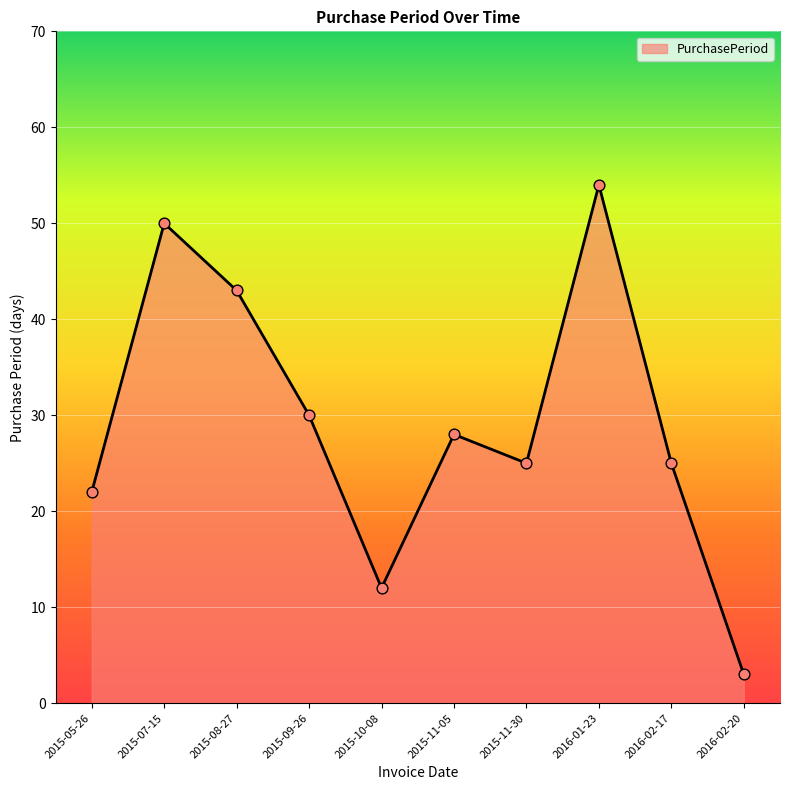

Approximately how many times larger is the value at 2016-02-20 compared to 2015-07-15?

0.1